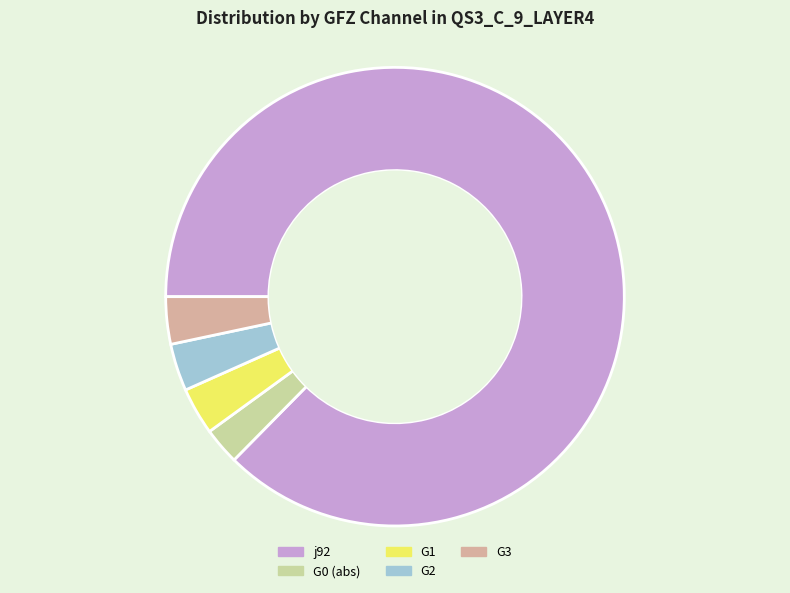

Which category accounts for the majority?

j92